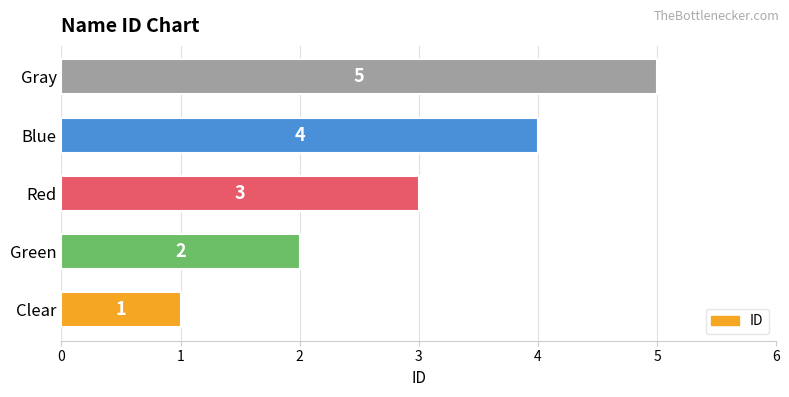

How many values are between 2 and 4?

3